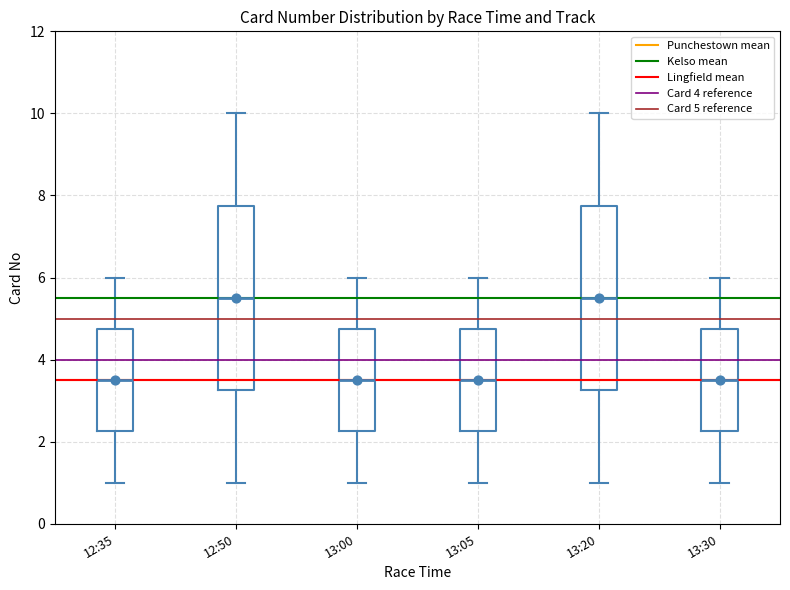

Reading left to right, transcribe this box plot: for each box, give where its median line is, the range the box spans, and where its two whiskers end, as read against the y-axis. The values are not printed on the chart, so give them approximately, as read against the axis.

12:35: median 3.6, box 2.2 to 4.8, whiskers 1.0 to 6.0
12:50: median 5.6, box 3.2 to 7.8, whiskers 1.0 to 10.0
13:00: median 3.6, box 2.2 to 4.8, whiskers 1.0 to 6.0
13:05: median 3.6, box 2.2 to 4.8, whiskers 1.0 to 6.0
13:20: median 5.6, box 3.2 to 7.8, whiskers 1.0 to 10.0
13:30: median 3.6, box 2.2 to 4.8, whiskers 1.0 to 6.0